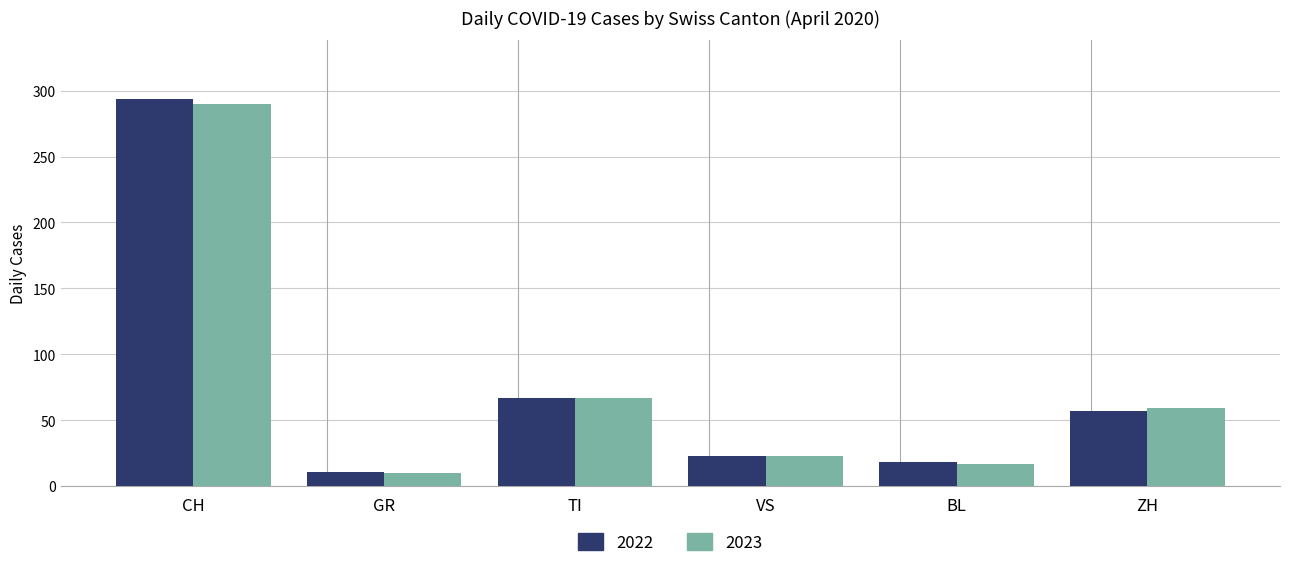

At how many categories does at least one series exceed 240?

1